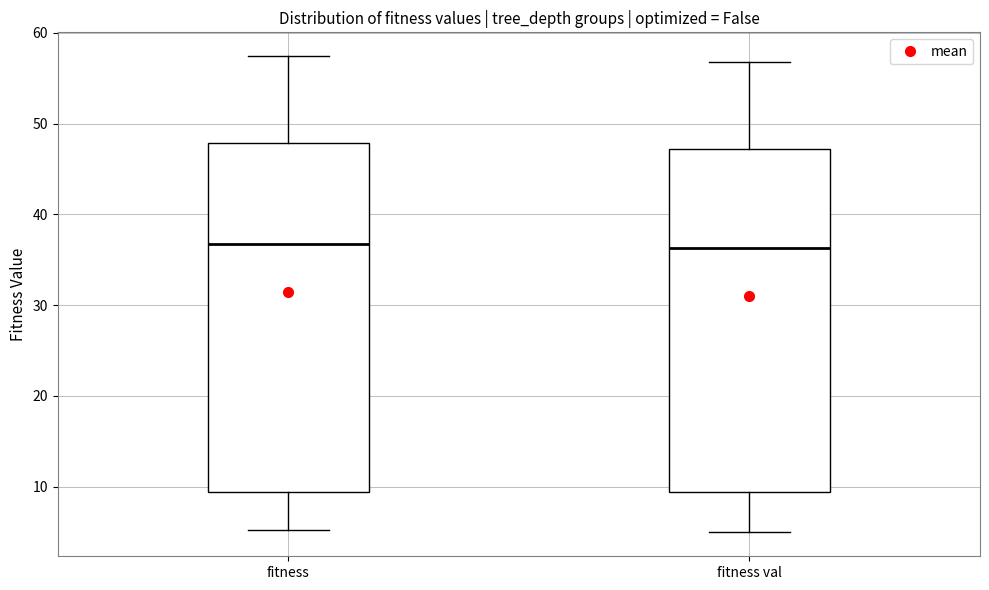

Reading left to right, transcribe this box plot: for each box, give where its median line is, the range the box spans, and where its two whiskers end, as read against the y-axis. The values are not printed on the chart, so give them approximately, as read against the axis.

fitness: median 37, box 9 to 48, whiskers 5 to 57
fitness val: median 36, box 9 to 47, whiskers 5 to 57